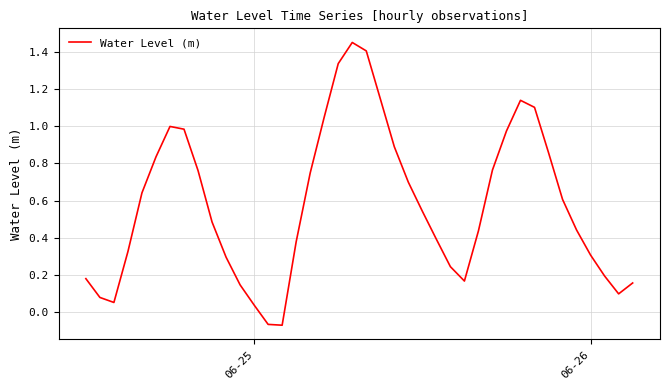

Count the number of data series in this chart.

1